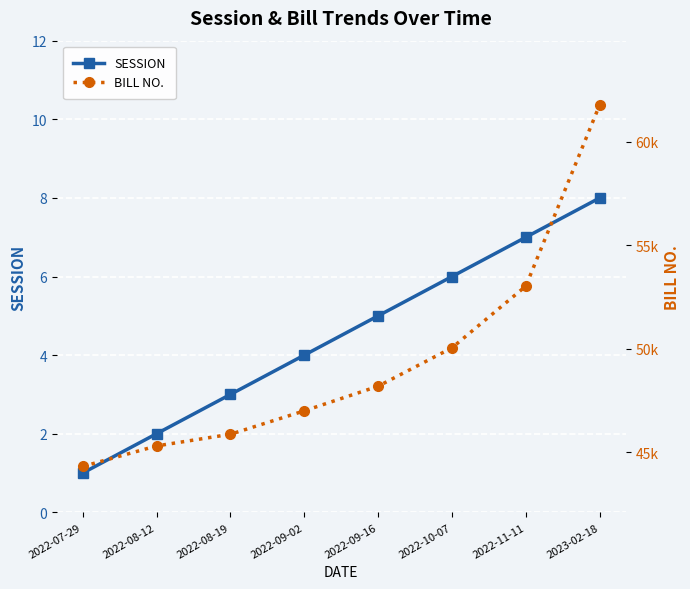

At how many categories does at least one series exceed 61650?

1